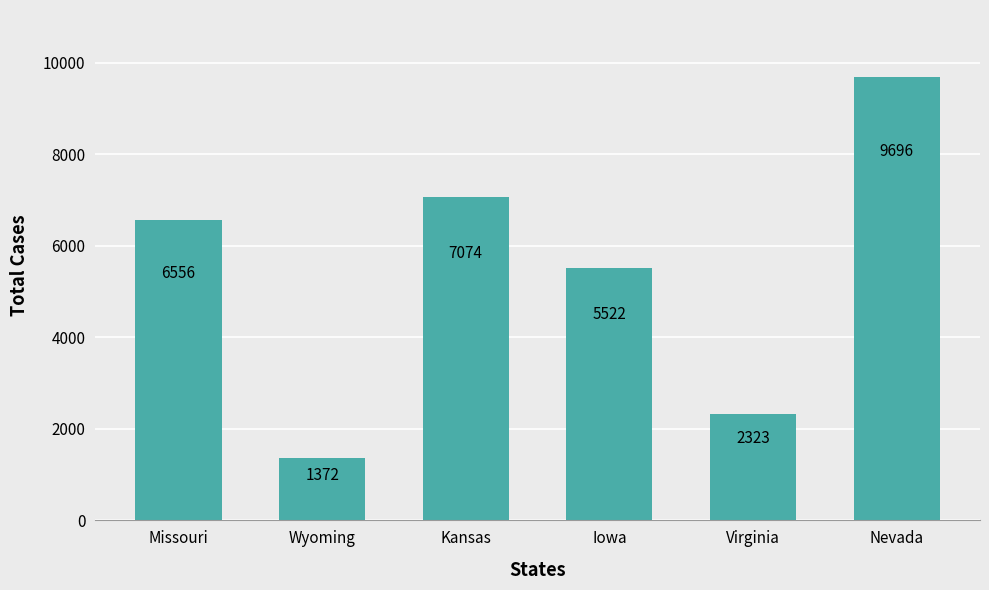

List the labels in order of value, largest first.

Nevada, Kansas, Missouri, Iowa, Virginia, Wyoming